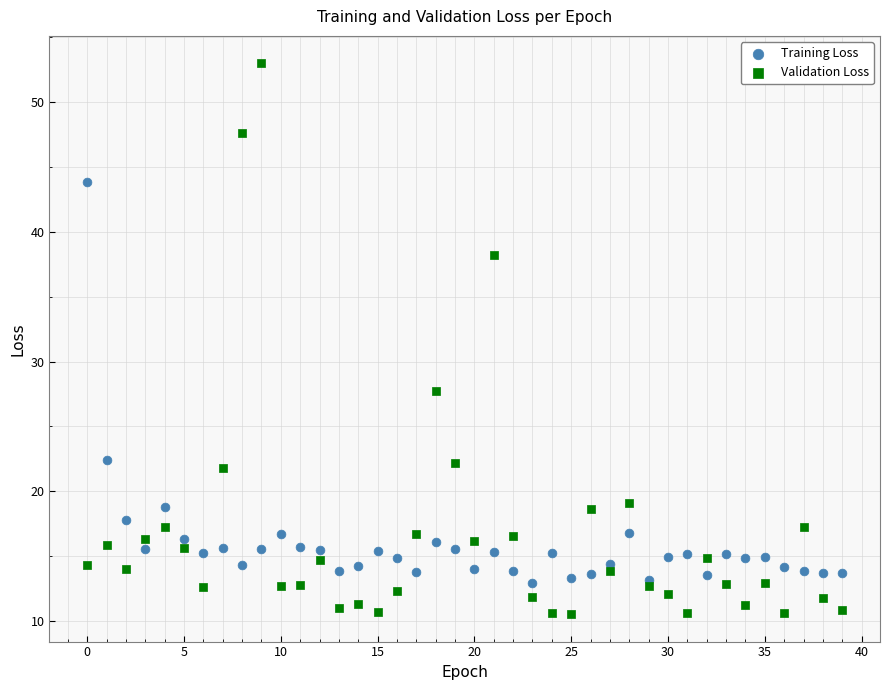

Which series contains the lowest Y value?

Validation Loss